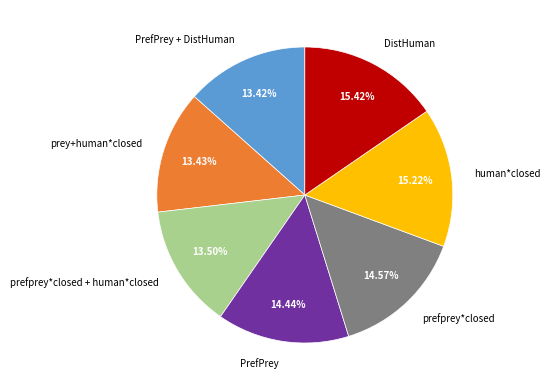

Is the sum of human*closed and PrefPrey + DistHuman greater than half?

No